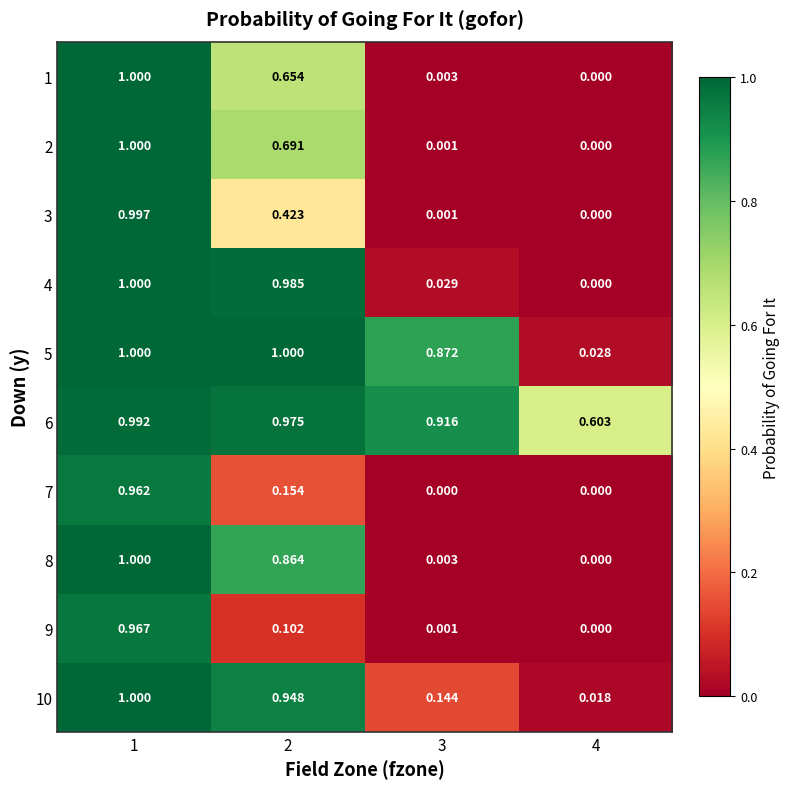

Is the value of 3 at 3 greater than the value of 8 at 4?

Yes